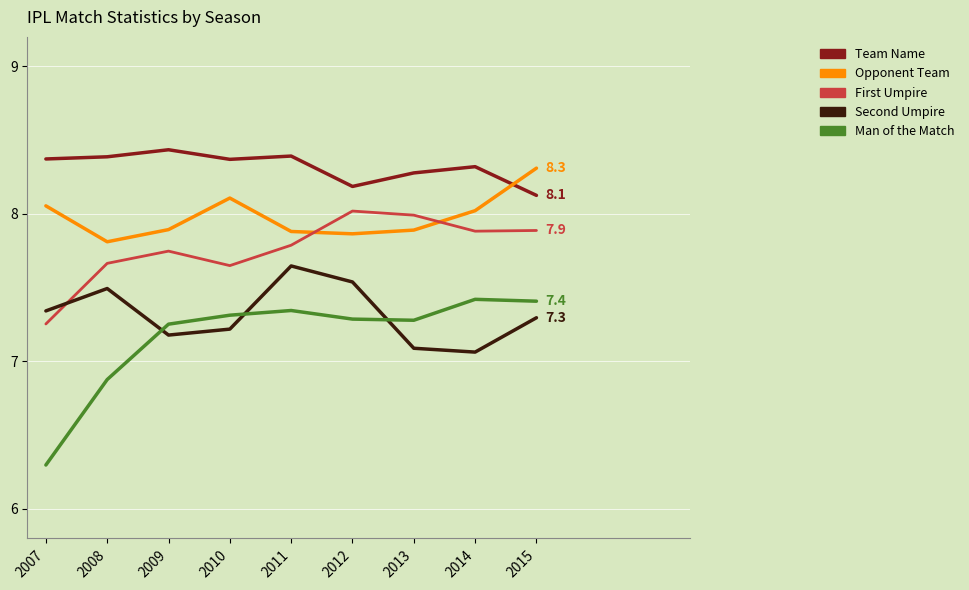

Is it true that Man of the Match equals 7.4 at 2014?

True